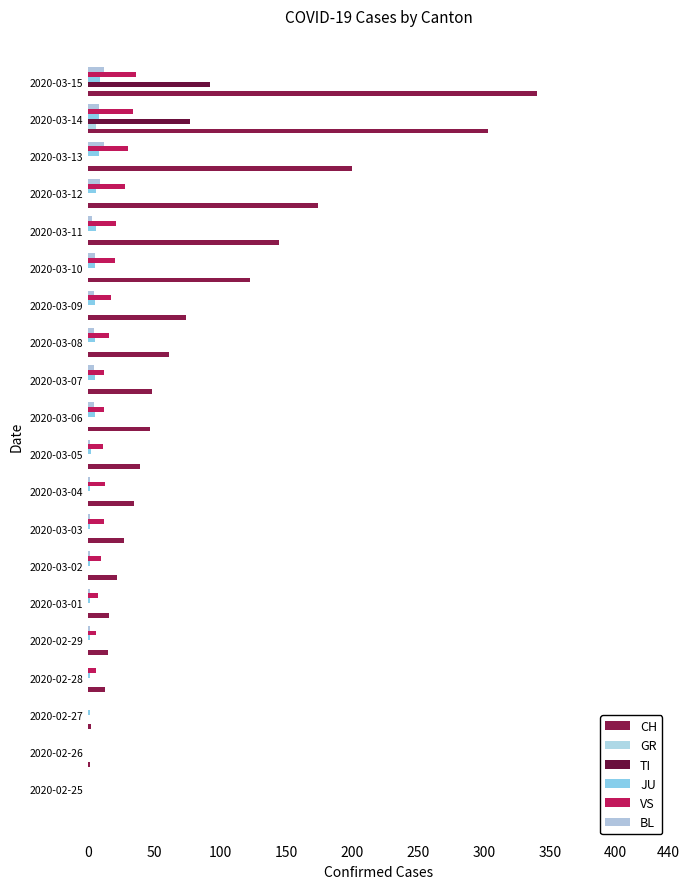

How many data points in GR are above 0?

1